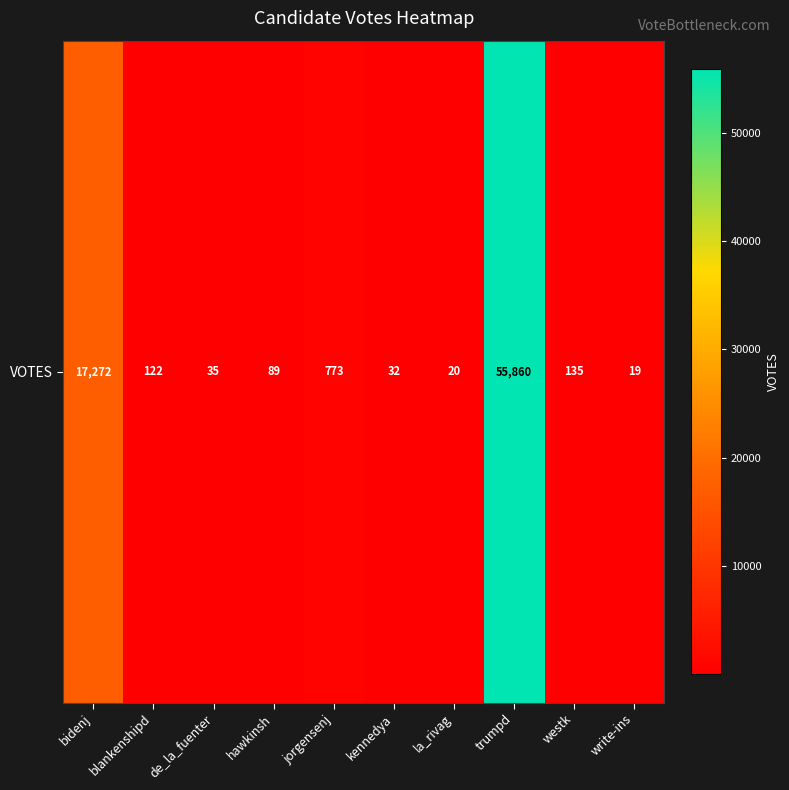

What is the average value?

7436